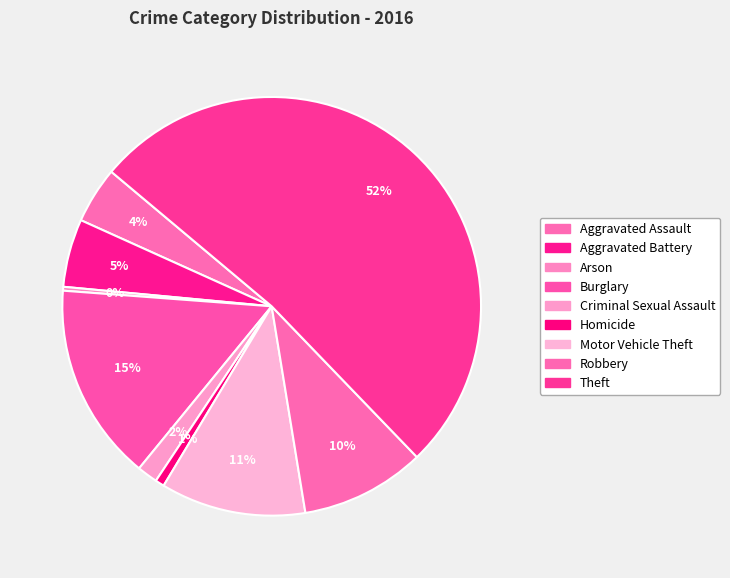

True or false: Aggravated Battery accounts for 1% of the total.

False